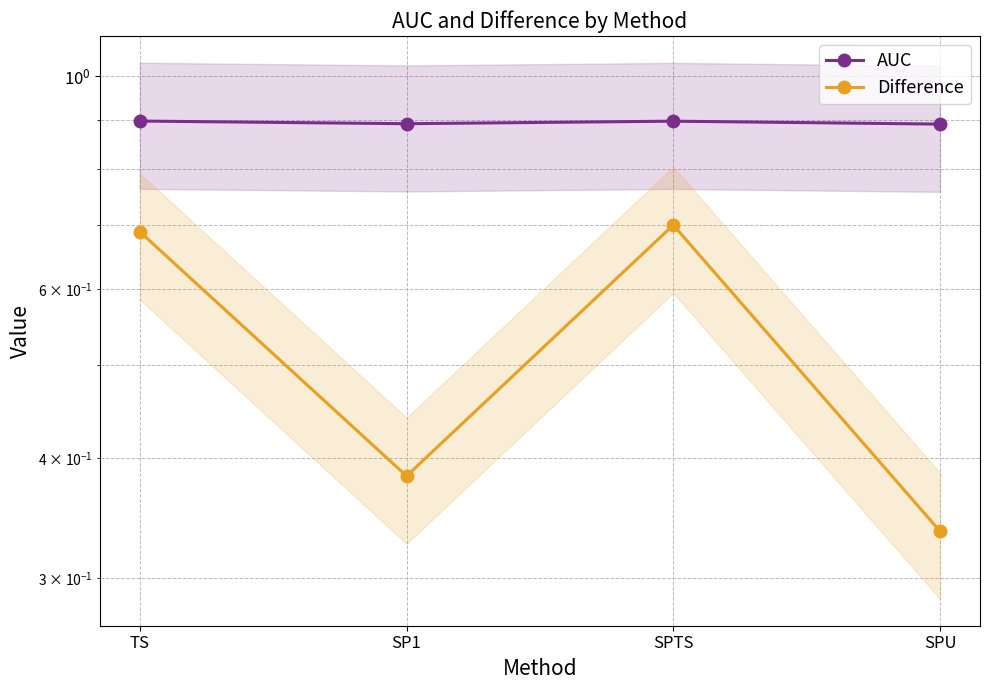

True or false: AUC and Difference intersect in this chart.

False